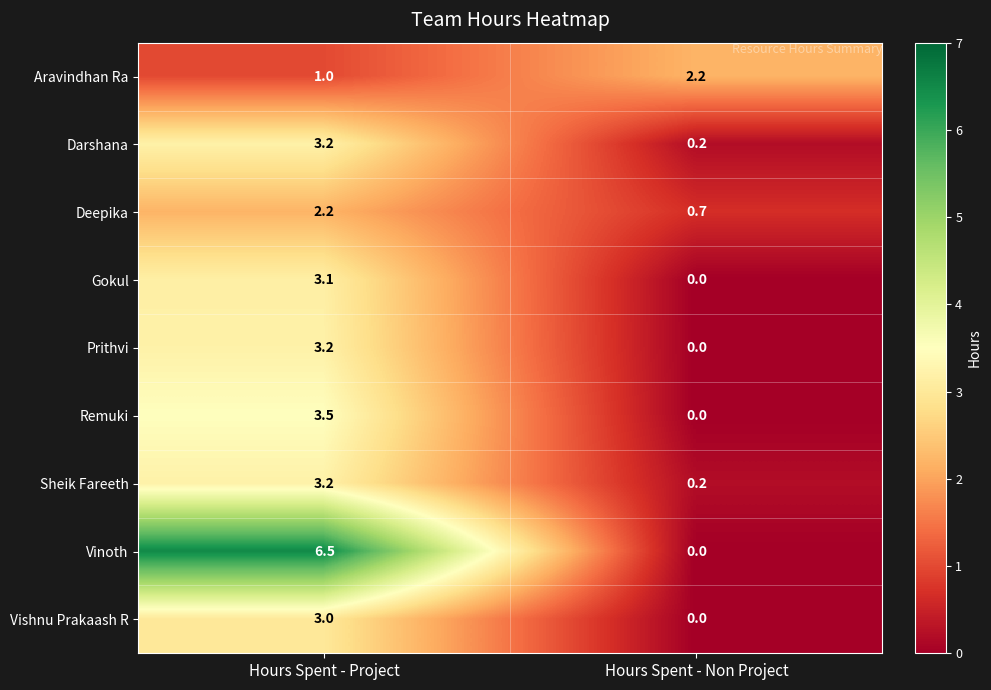

What is the greatest value displayed?

6.5